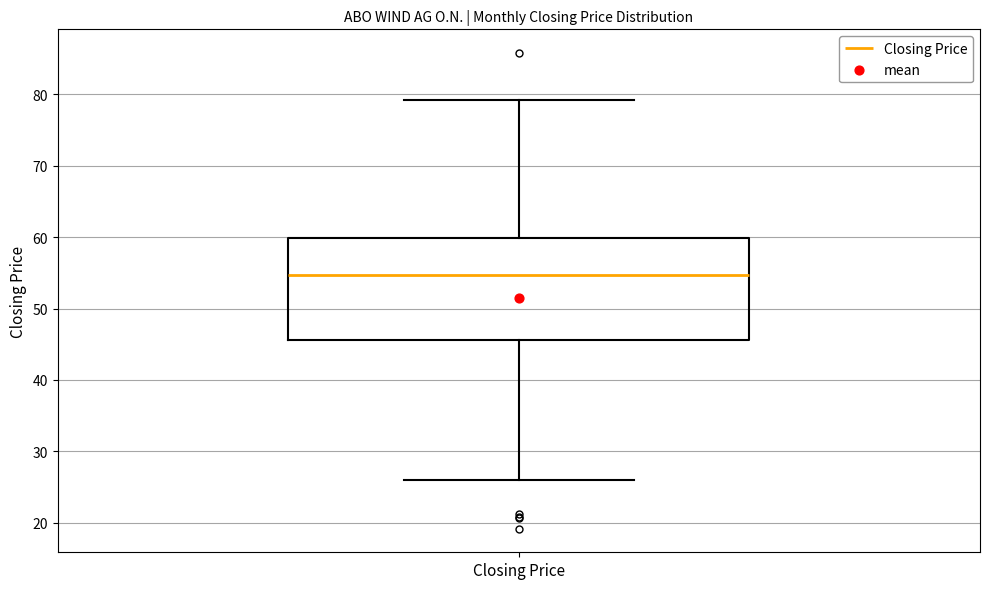

Read this box plot against the y-axis: the position of the median line, the range covered by the box, and the ends of both whiskers. The values are not printed on the chart, so give them approximately, as read against the axis.

median 55, box 46 to 60, whiskers 26 to 79